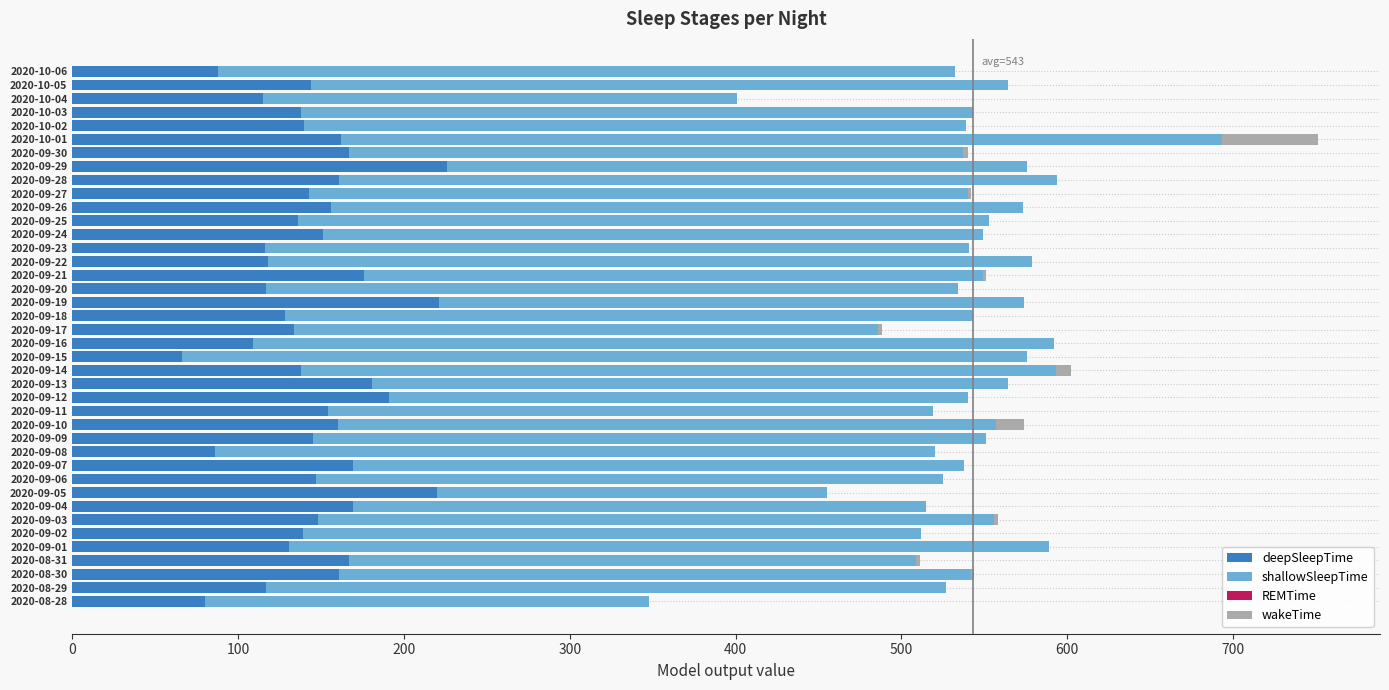

At which category is the sum across all series the highest?

2020-10-01